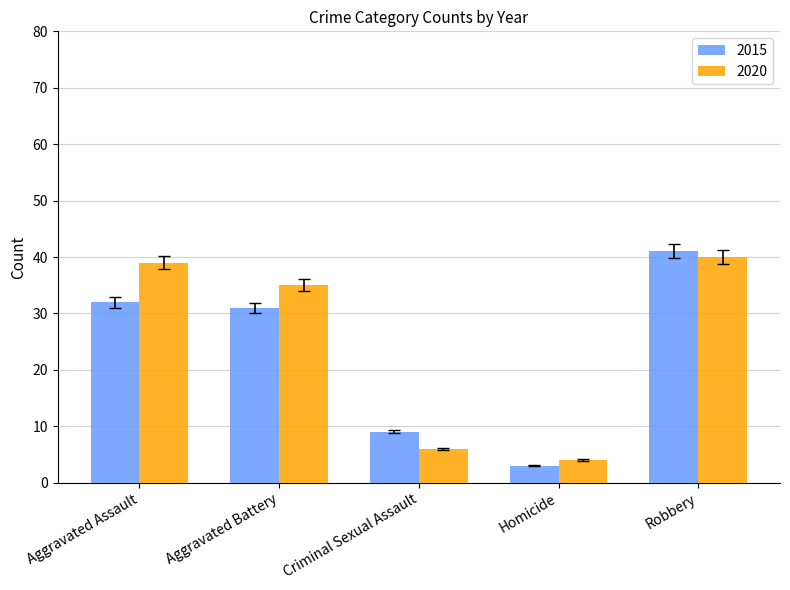

What is the value of the 2015 bar at the 2nd from the left?

31